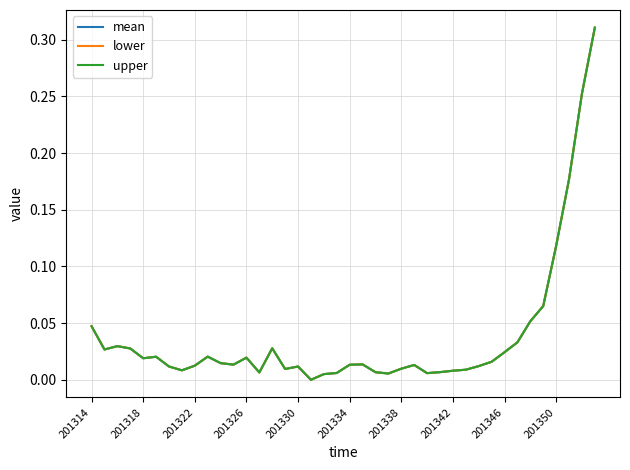

Does the chart display data point markers on the line(s)?

No